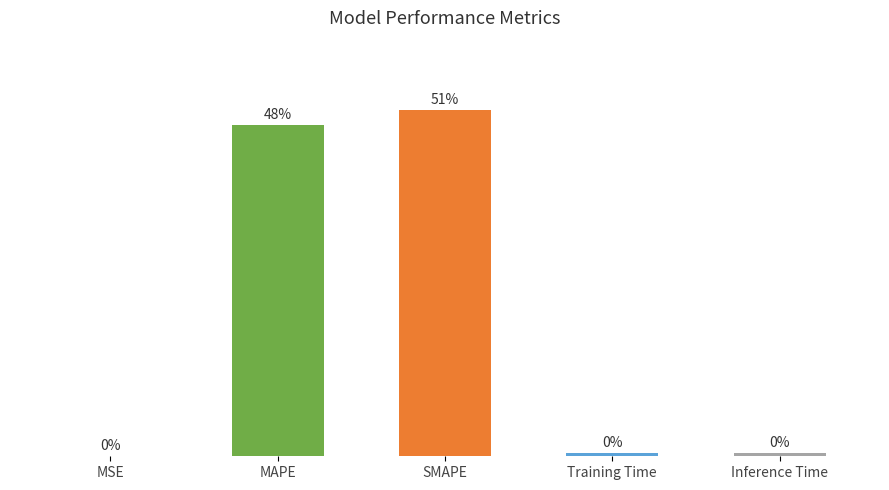

Between Training Time and MAPE, which is larger?

MAPE